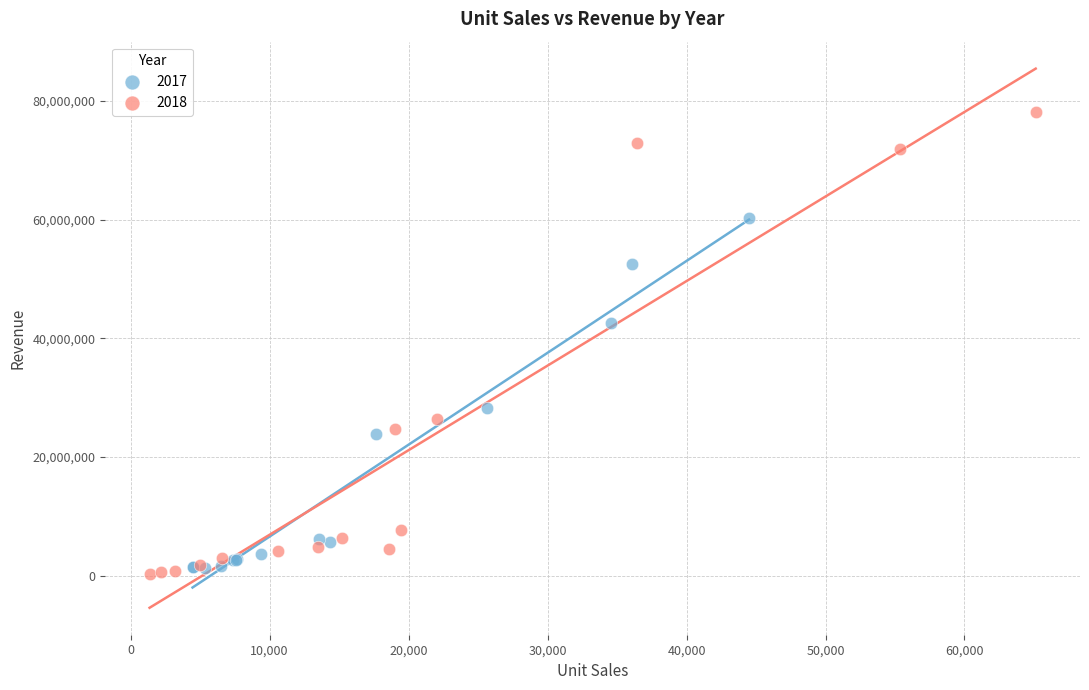

Which series reaches the maximum Y coordinate?

2018